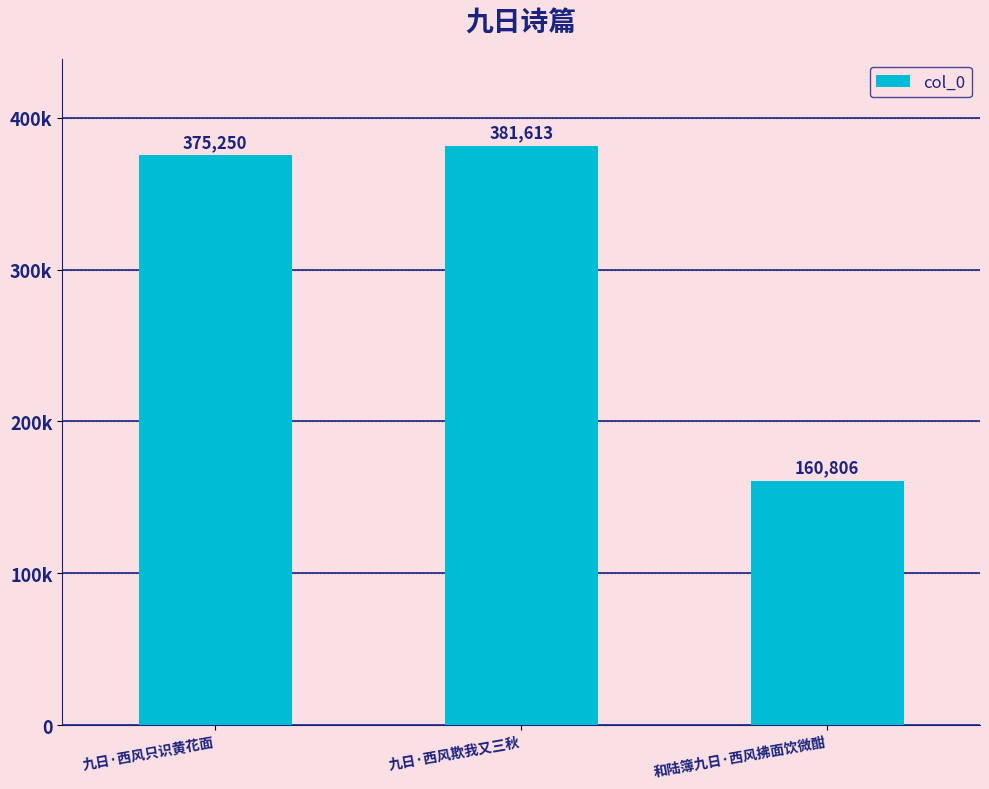

Does the chart contain any negative values?

No